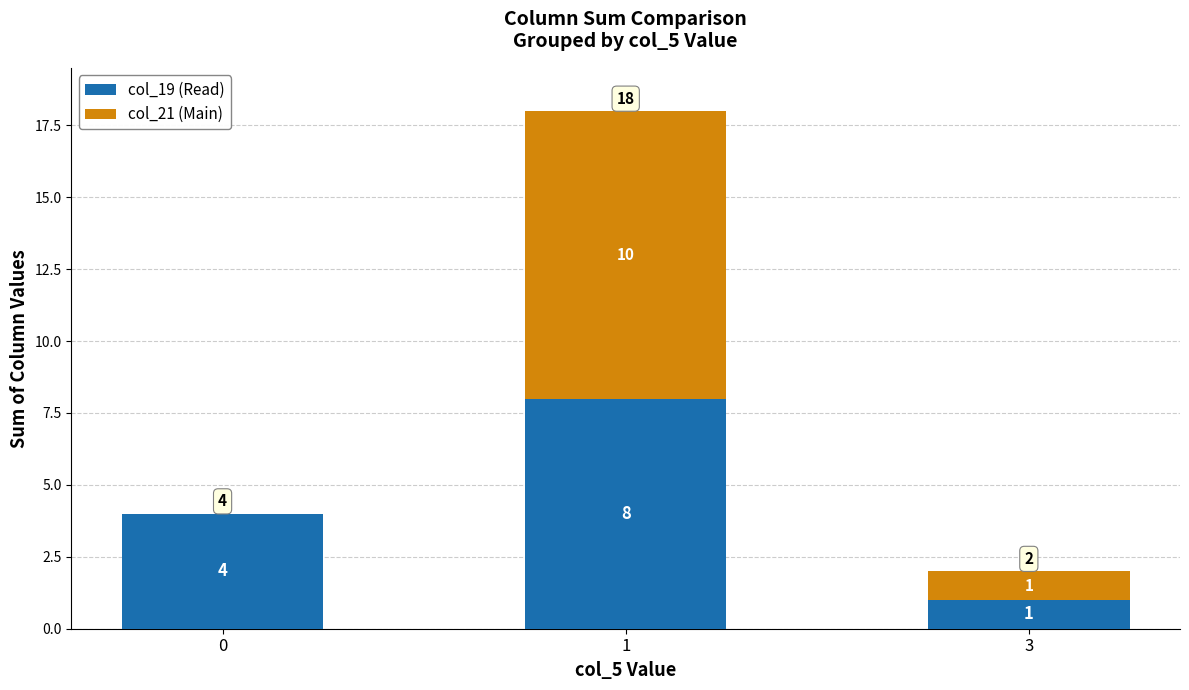

The value of col_19 (Read) at 0 is 4. True or false?

True